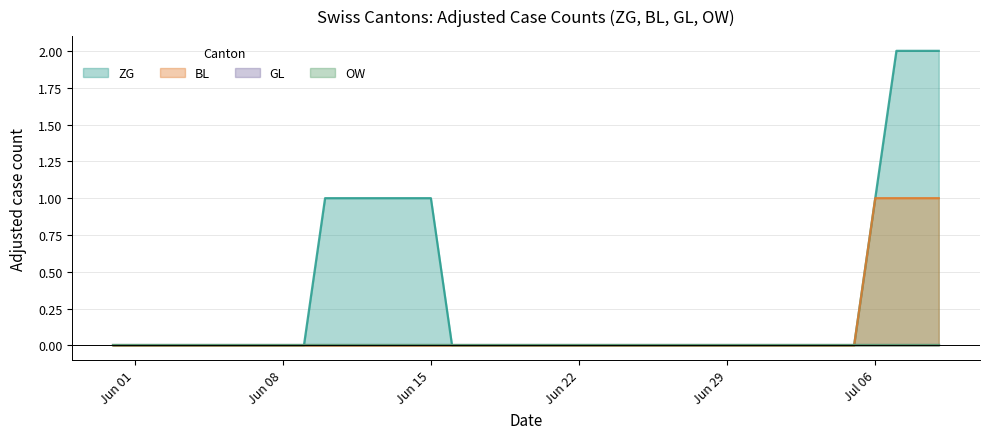

True or false: ZG has a value of 1 at 20.

False